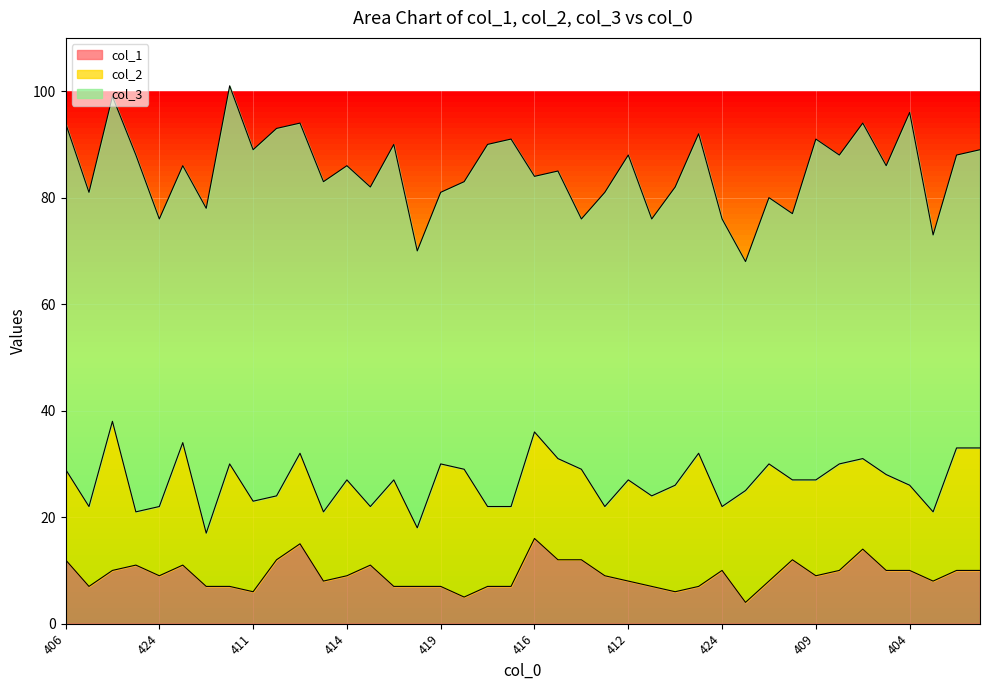

At which label does col_2 first exceed 17?

401